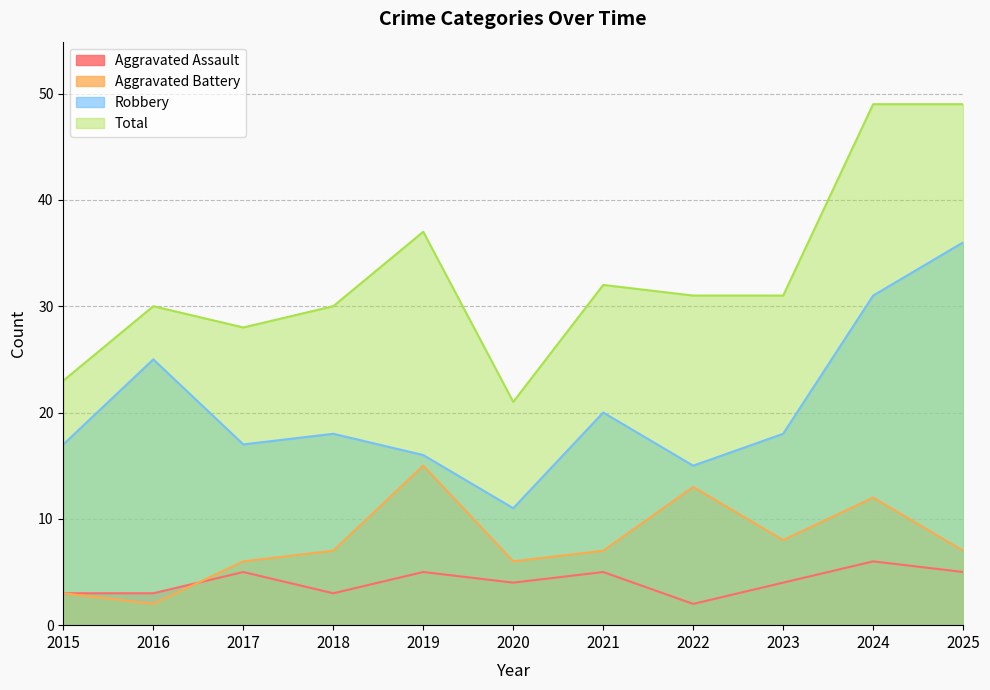

True or false: Robbery has more than 0 interior local peaks.

True